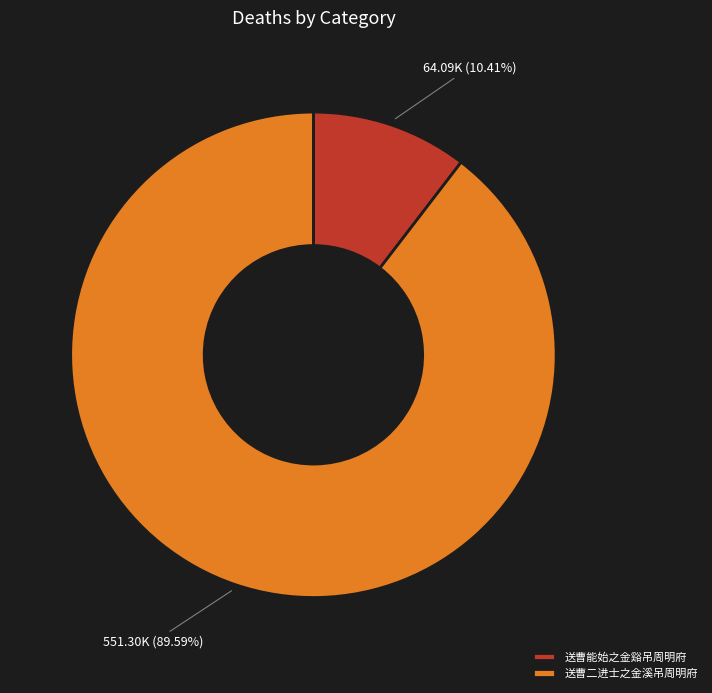

To the nearest percent, what is the difference between the 送曹能始之金谿吊周明府 and 送曹二进士之金溪吊周明府 slice percentages?

79%